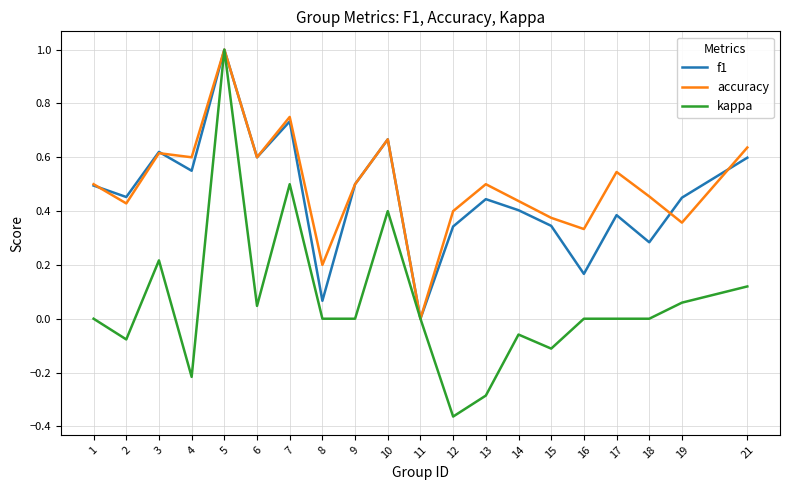

Which series changed the most between 8 and 21?

f1